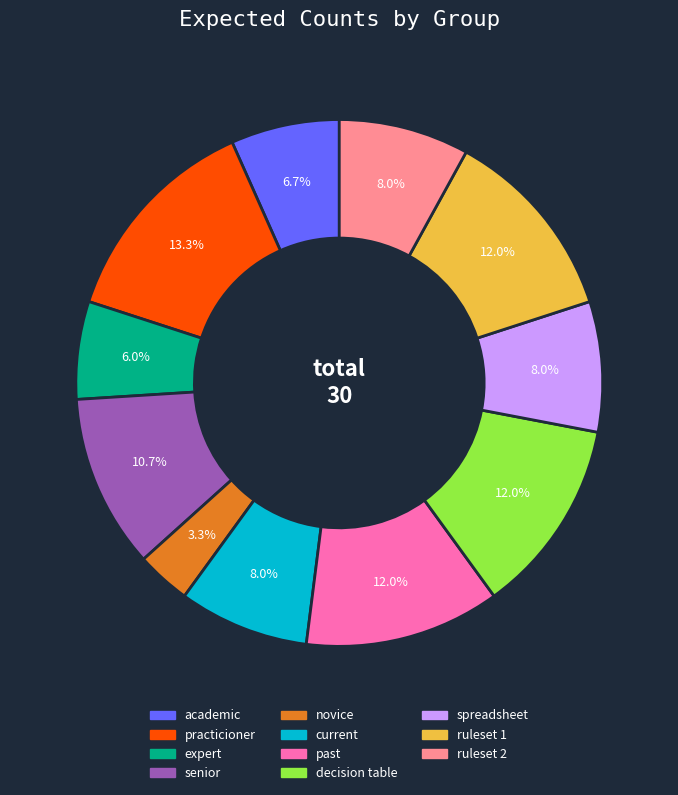

What is the ratio of the value at novice to the value at decision table?

0.3